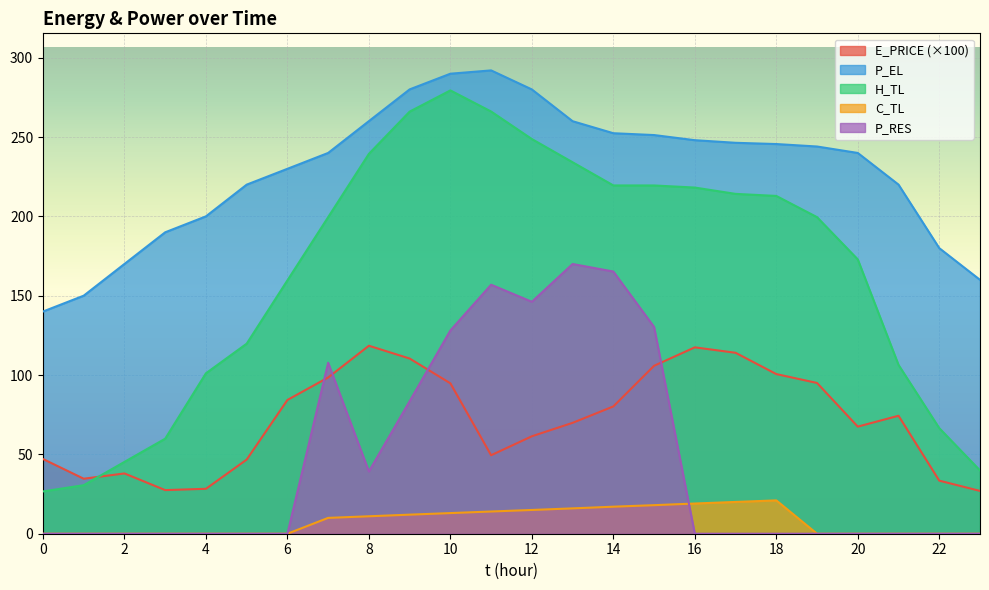

Which series has the largest total across all categories?

P_EL